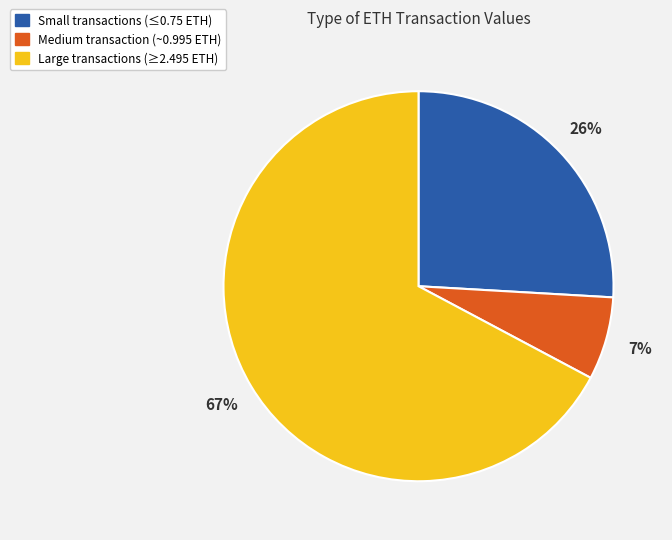

Is there any slice that represents more than half of the pie?

Yes